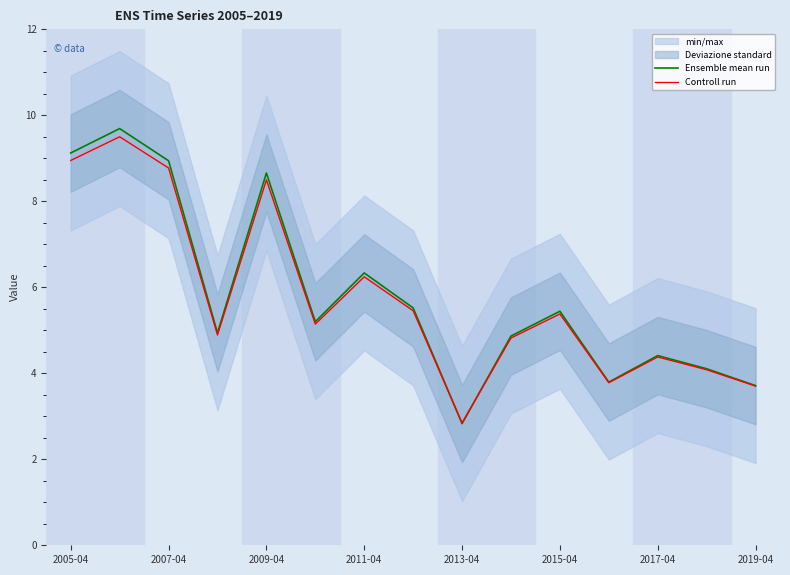

True or false: Ensemble mean run has a value of 12.5 at 2007-04.

False